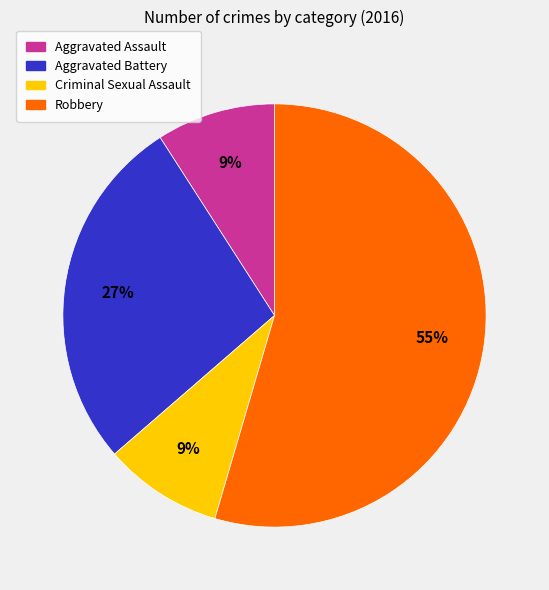

Which category has the biggest portion of the pie?

Robbery